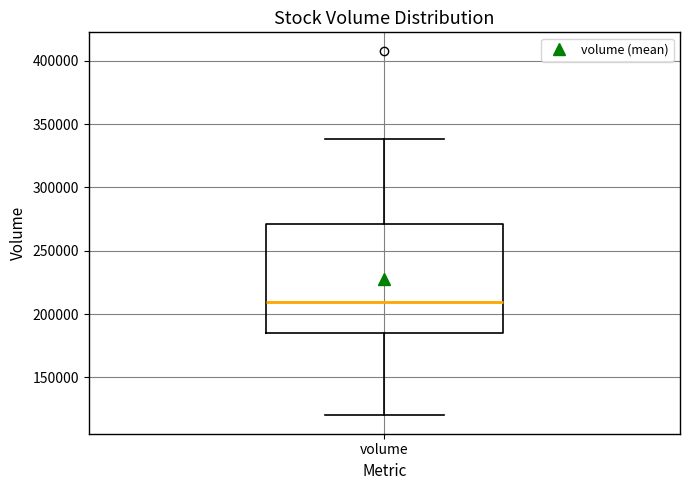

Transcribe this box plot: give where the median line is, the range the box spans, and where the two whiskers end, as read against the y-axis. The values are not printed on the chart, so give them approximately, as read against the axis.

median 210000, box 185000 to 270000, whiskers 120000 to 340000